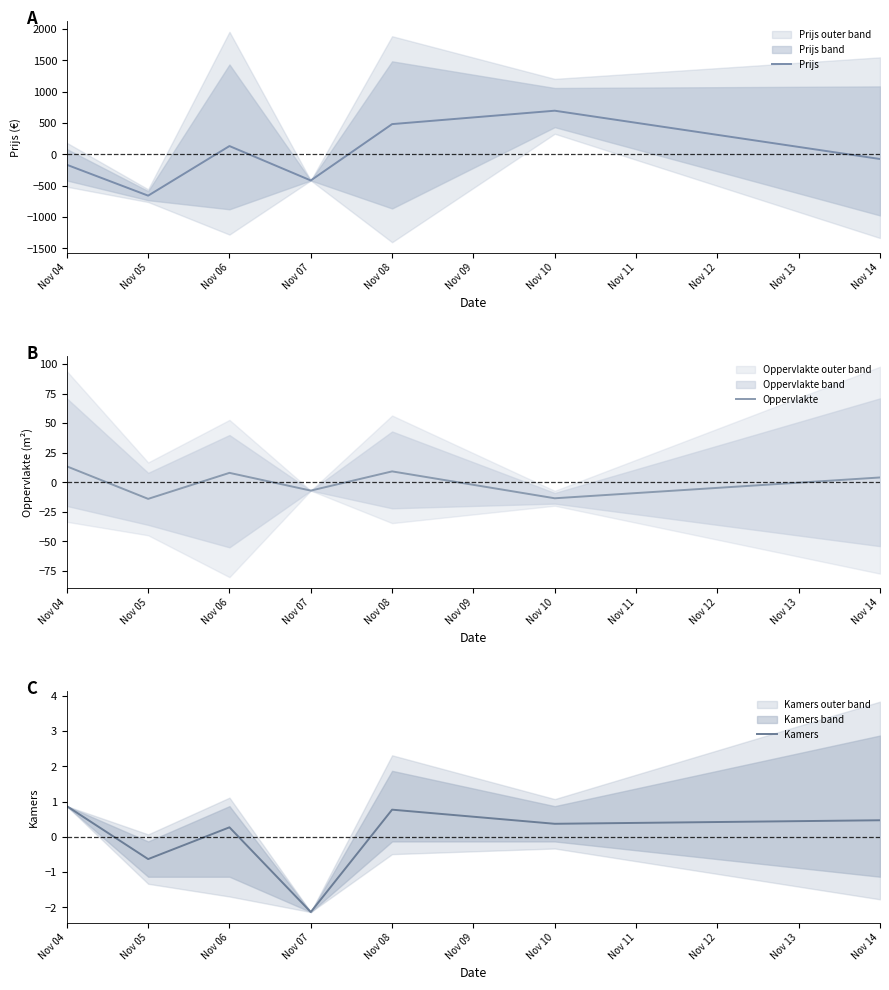

How many values in Kamers are below zero?

2